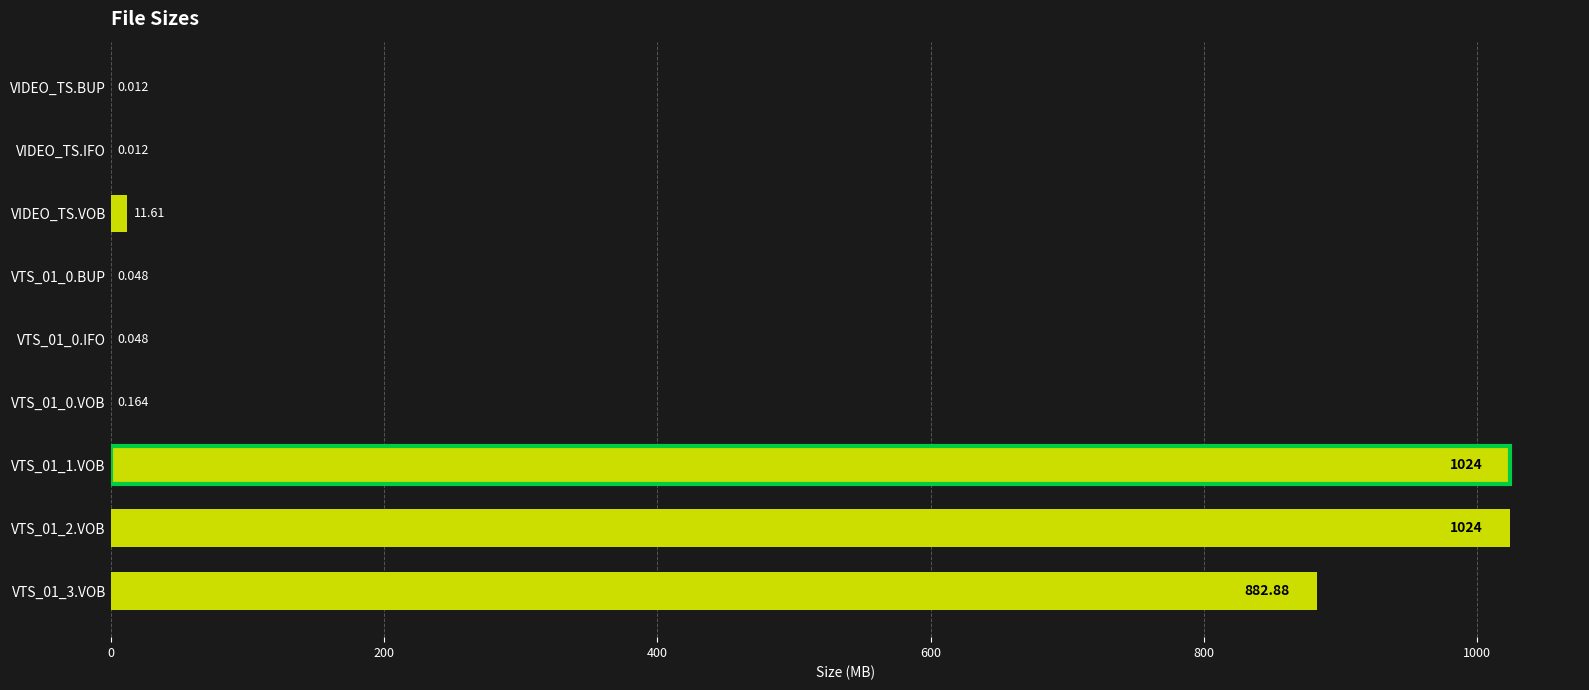

What is the difference between the second highest and second lowest values?

1024.0